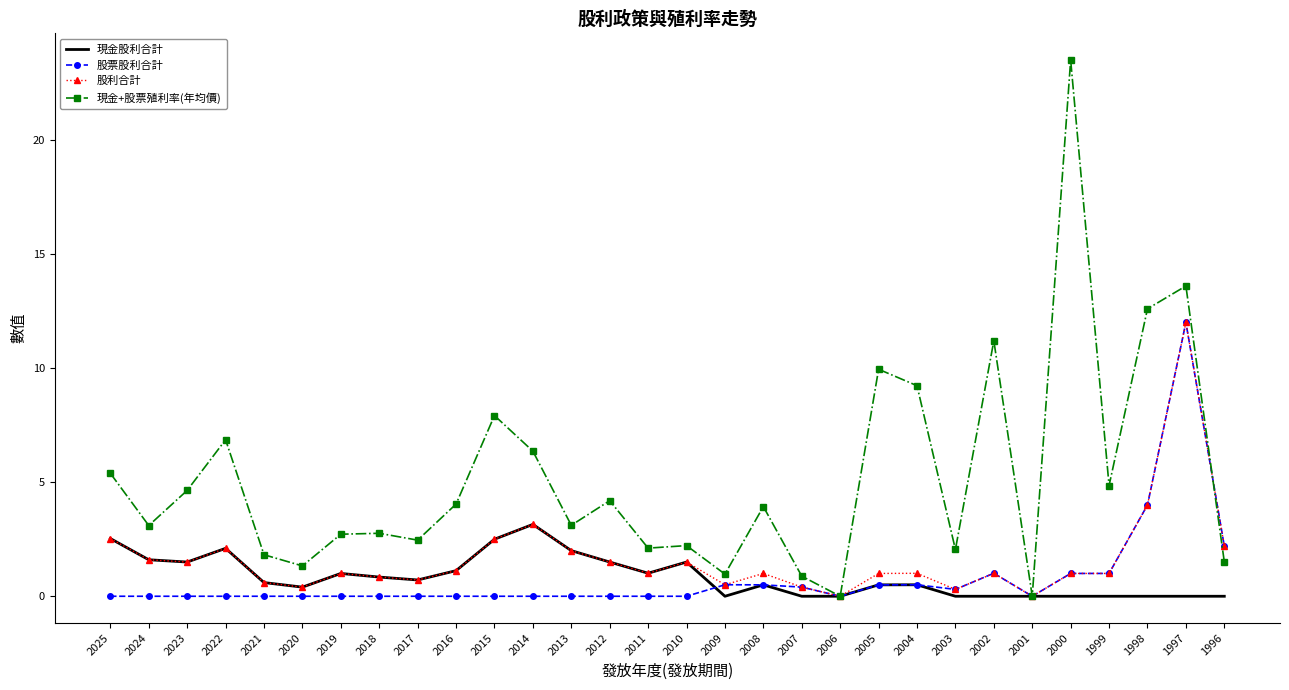

Is it true that 現金股利合計 equals 2.5 at 2015?

True